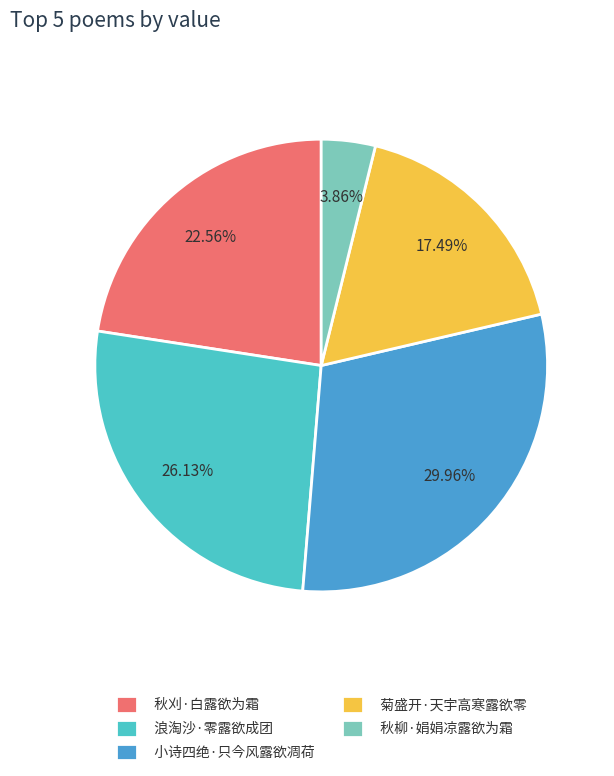

To the nearest percent, what portion does 菊盛开·天宇高寒露欲零 represent?

17%